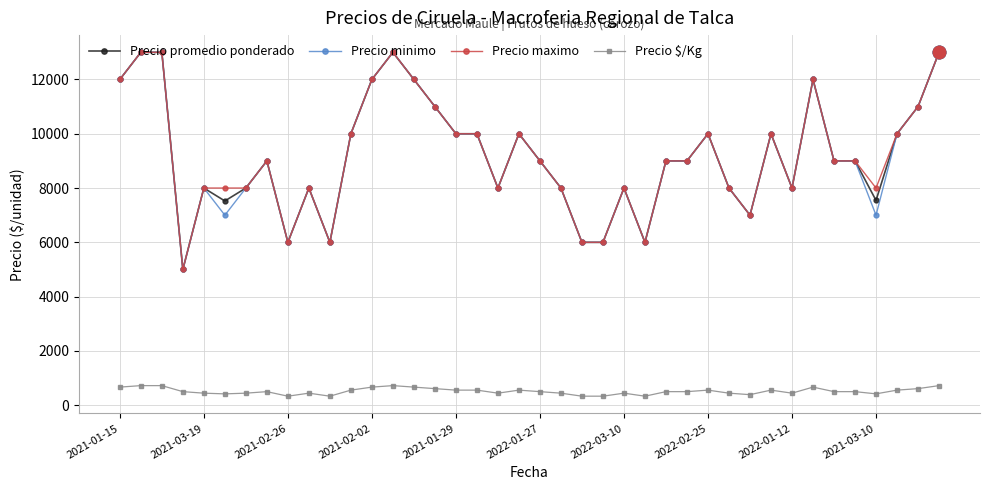

What is the value of the Precio minimo point at the 37th from the left?

7000